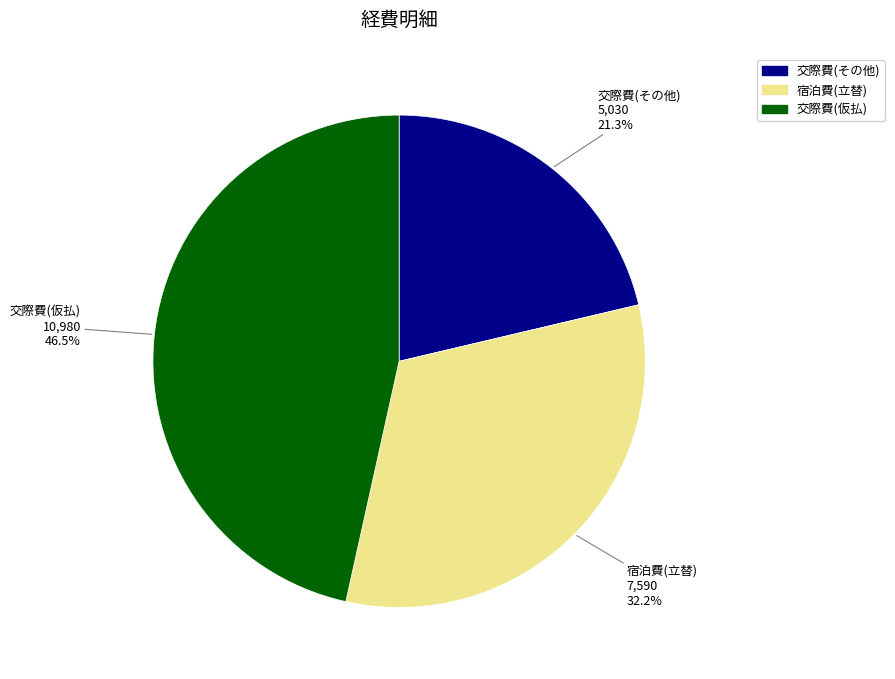

What is the ratio of the value at 宿泊費(立替) to the value at 交際費(仮払)?

0.7